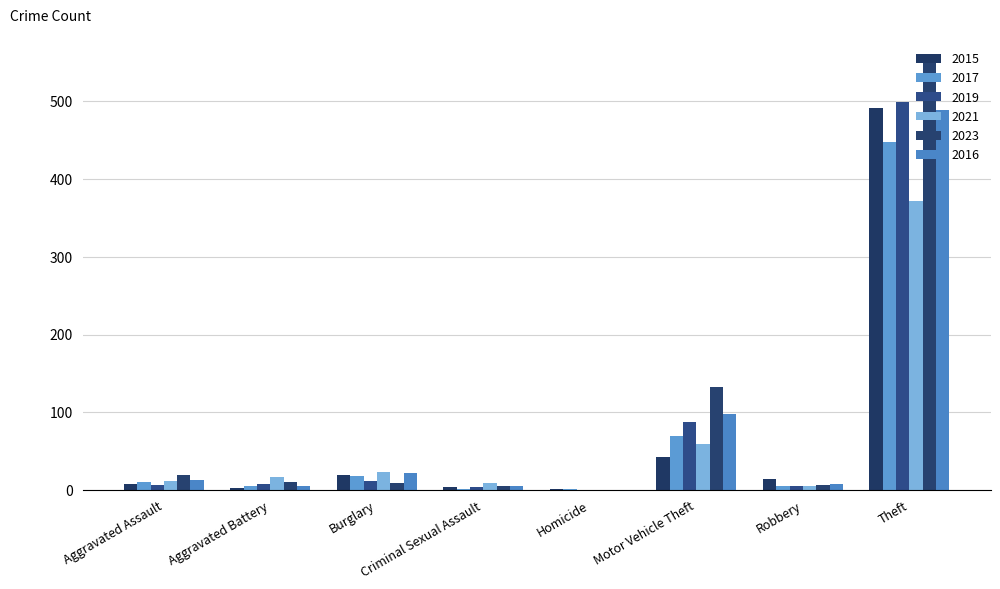

At how many categories does at least one series exceed 223?

1